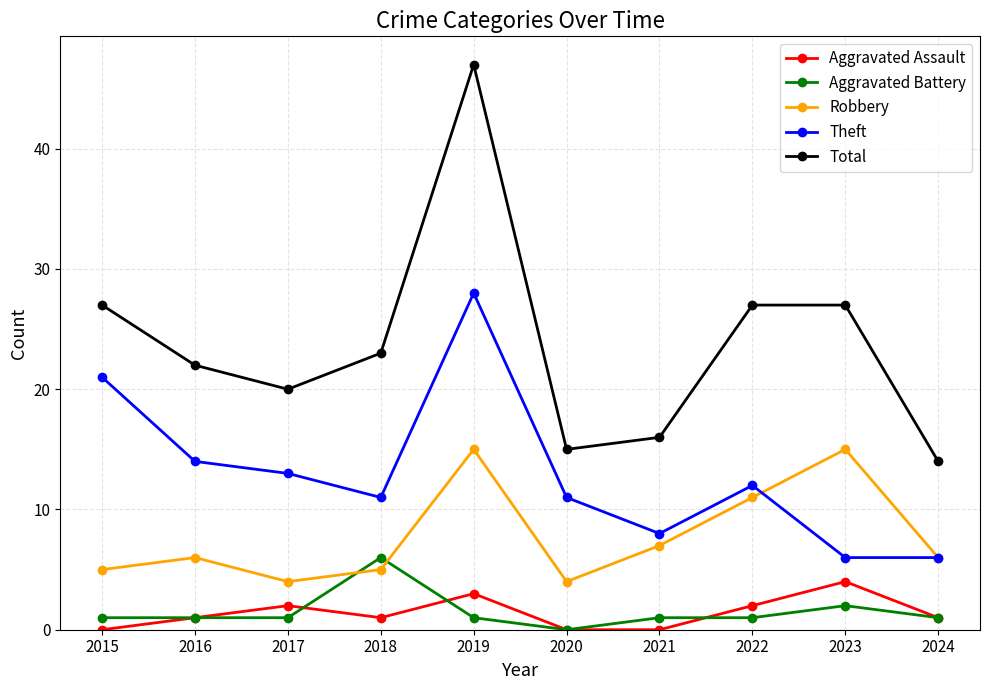

Reading left to right, transcribe all the data shown in this chart.

Aggravated Assault: 0	1	2	1	3	0	0	2	4	1
Aggravated Battery: 1	1	1	6	1	0	1	1	2	1
Robbery: 5	6	4	5	15	4	7	11	15	6
Theft: 21	14	13	11	28	11	8	12	6	6
Total: 27	22	20	23	47	15	16	27	27	14